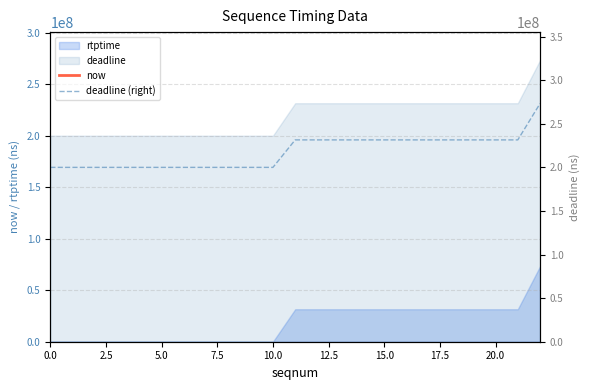

What is the value of the now point at the 2nd from the left?

341550778